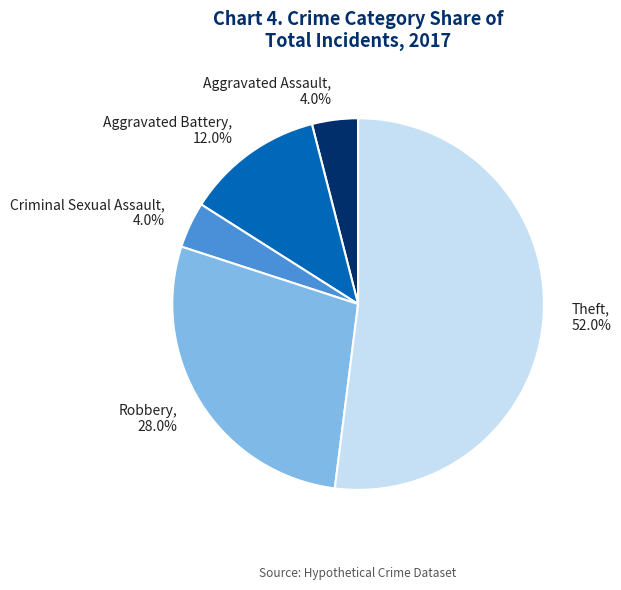

Approximately how many times larger is the value at Criminal Sexual Assault compared to Aggravated Battery?

0.3